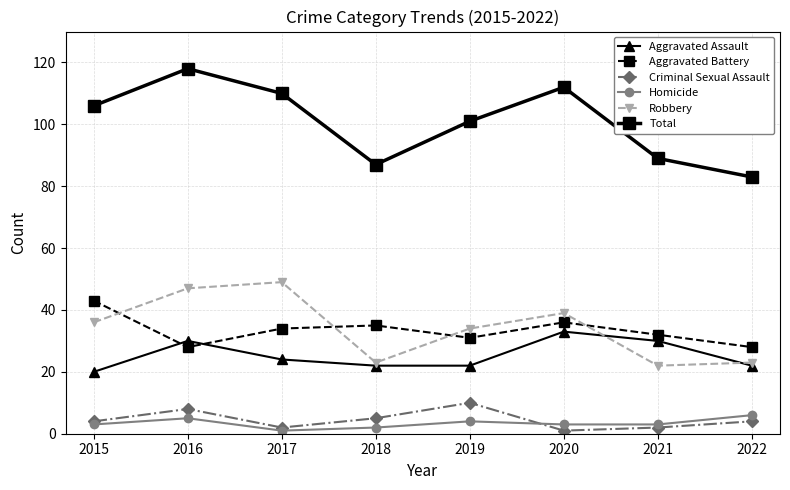

What is the value of the Homicide point at the 3rd from the left?

1